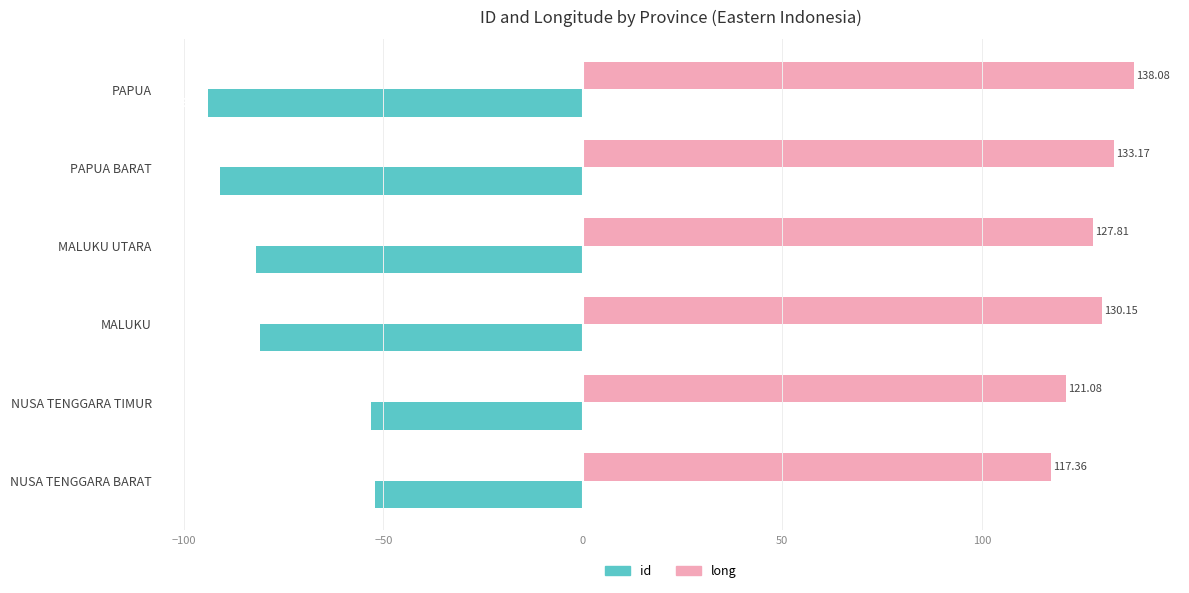

What is the sum of all id values?

-453.0